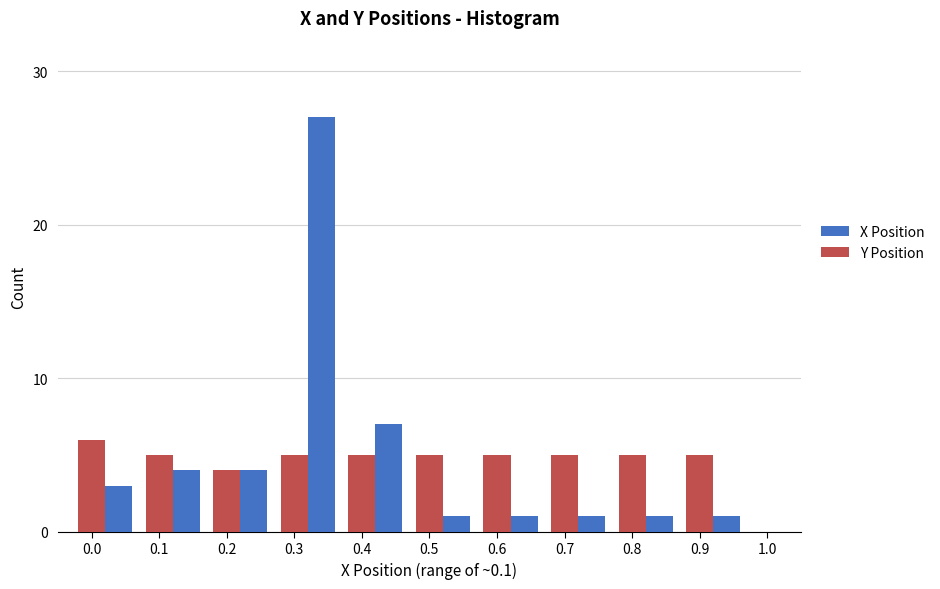

What is the average value of the Y Position series?

5